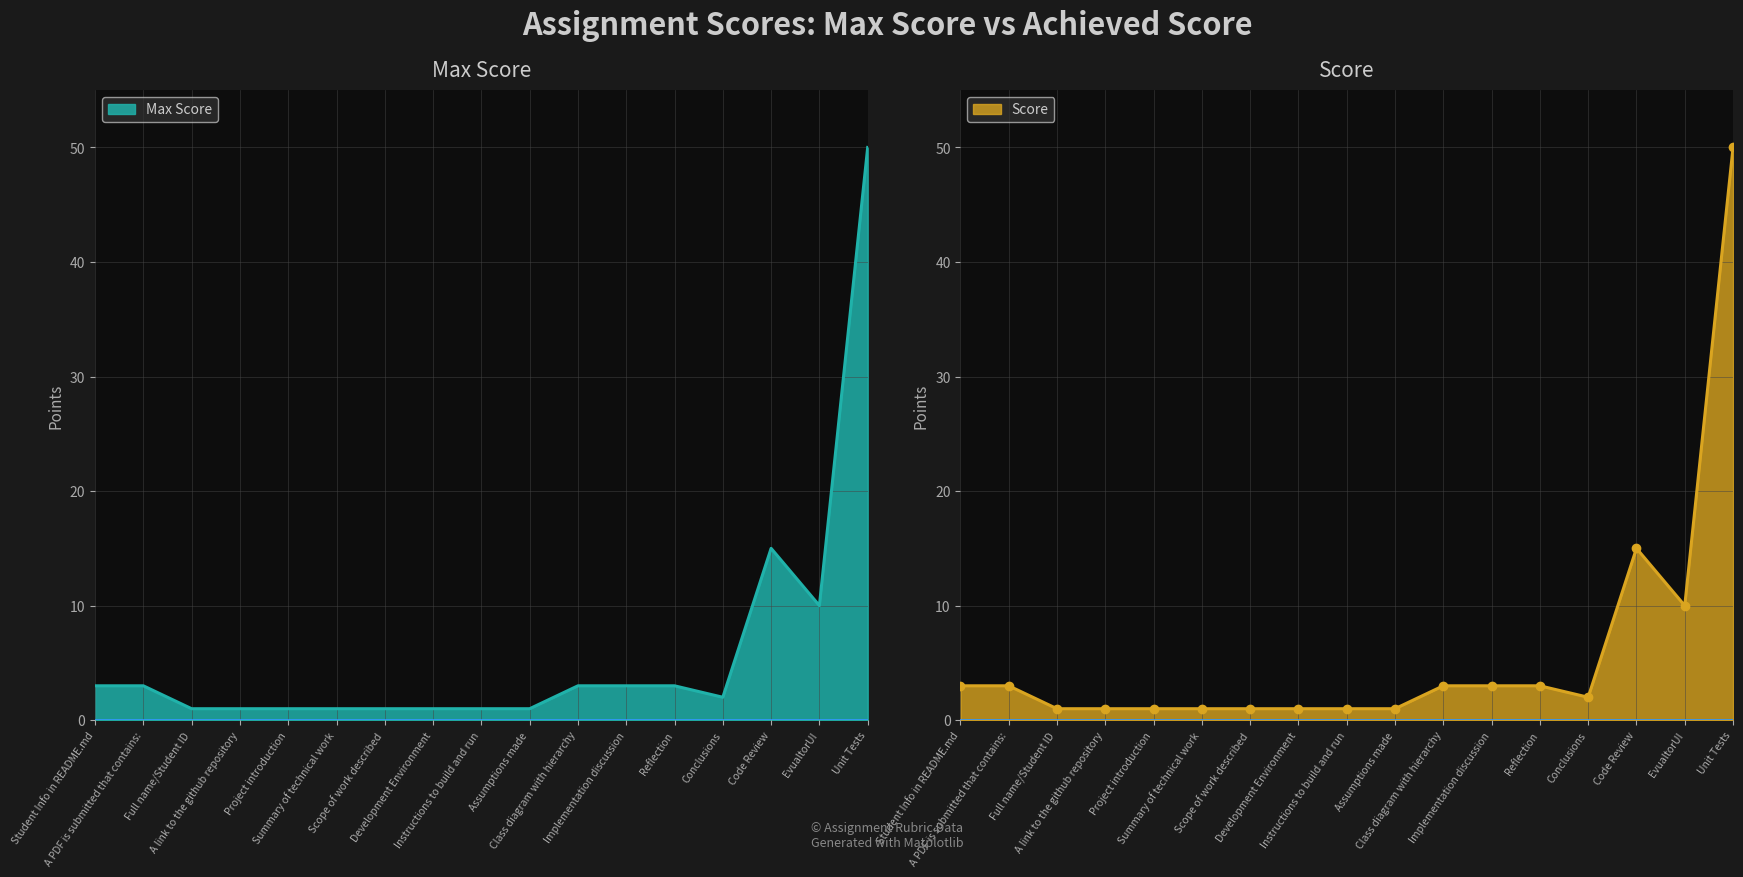

What is the sum of the Score values at Class diagram with hierarchy and A PDF is submitted that contains:?

6